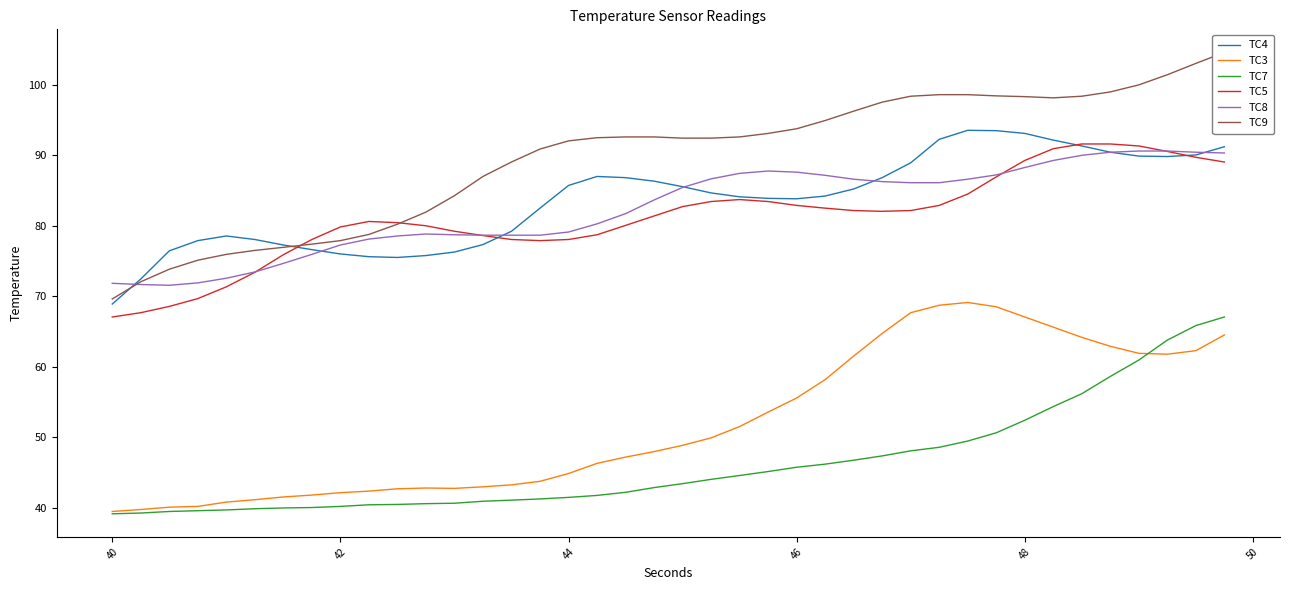

True or false: TC3 and TC5 cross at least once.

False